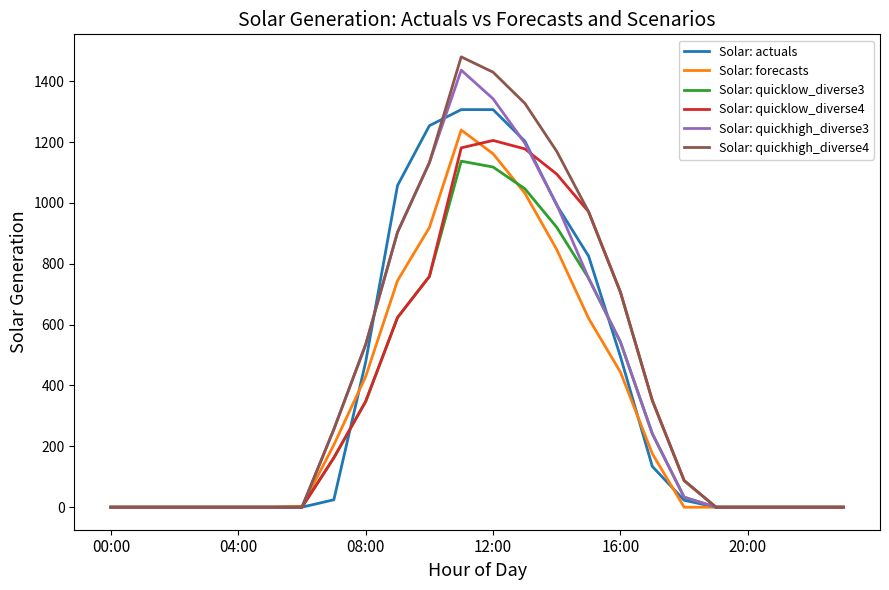

Which series has the largest range (max minus min)?

Solar: quickhigh_diverse4